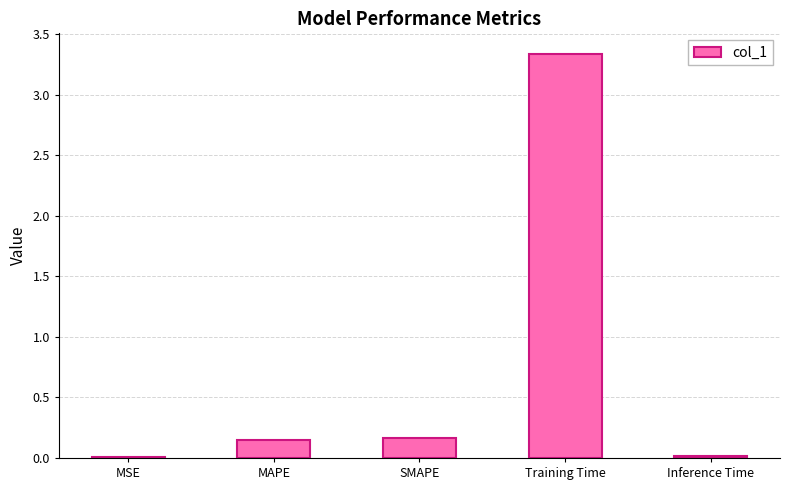

What is the average value?

0.7